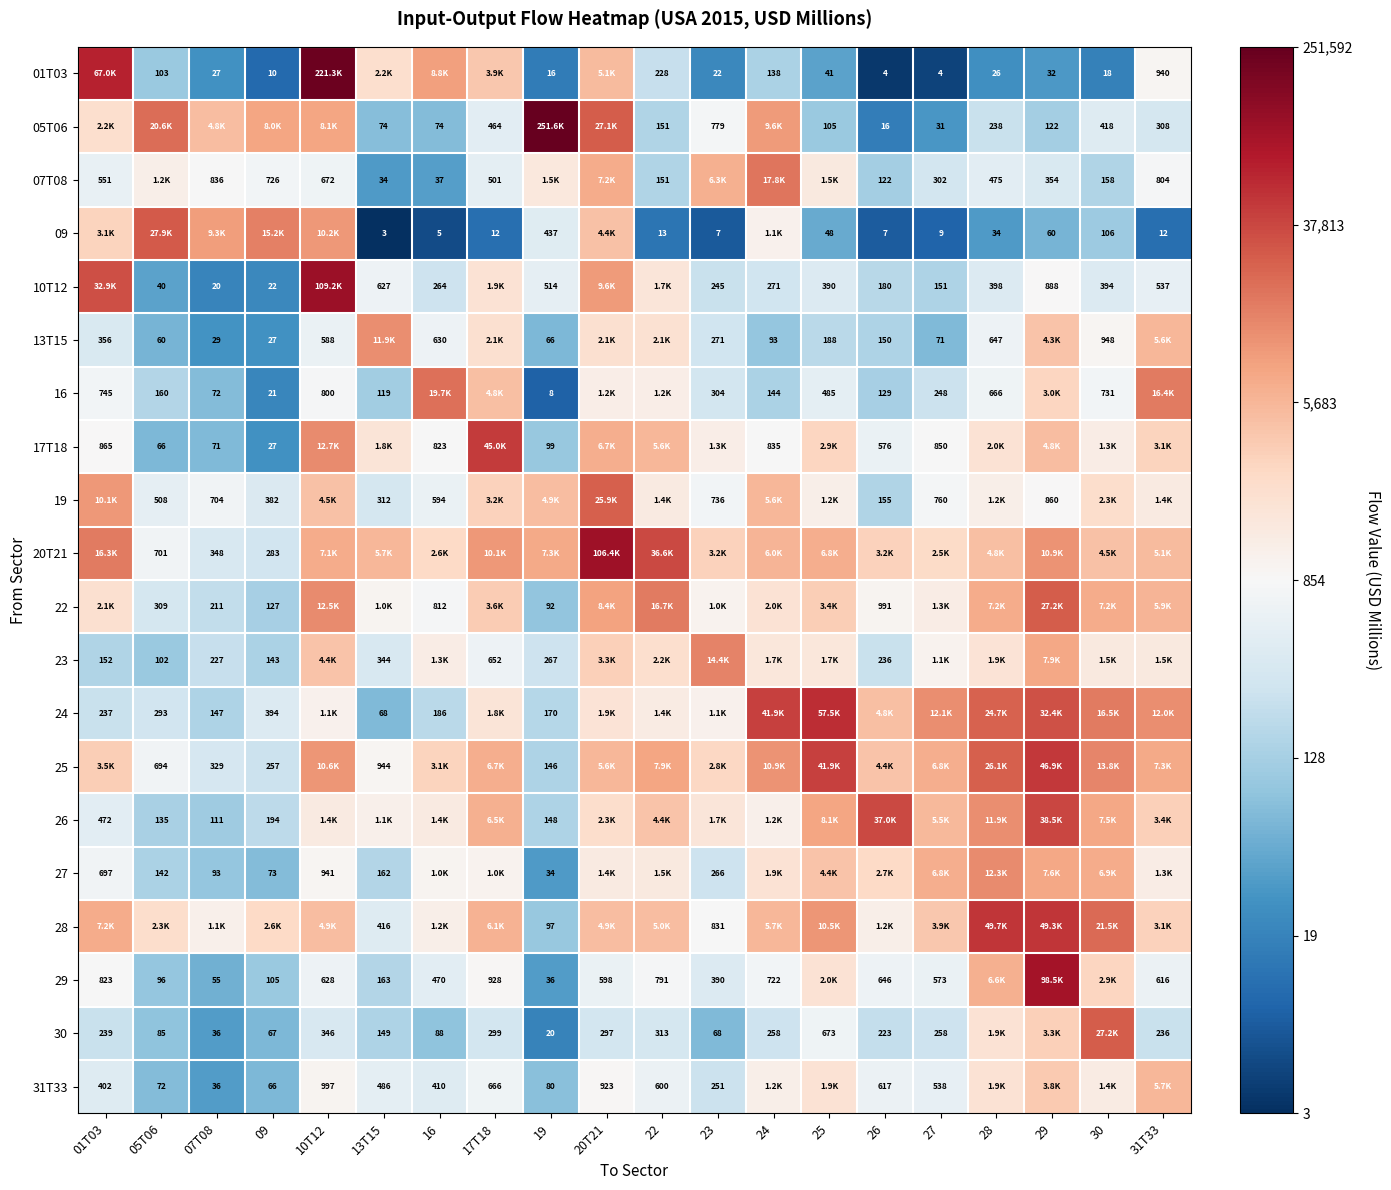

Is the value of 01T03 at 30 greater than the value of 29 at 16?

No